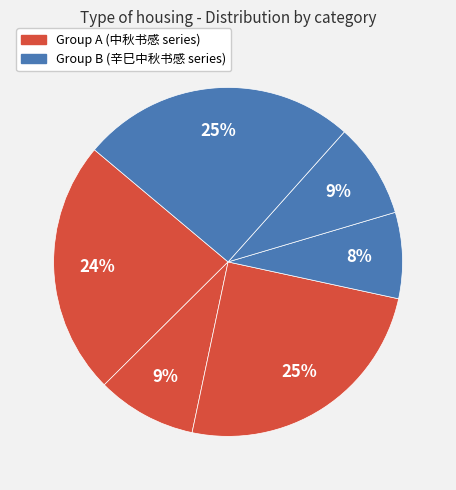

How many slices are in this pie chart?

6